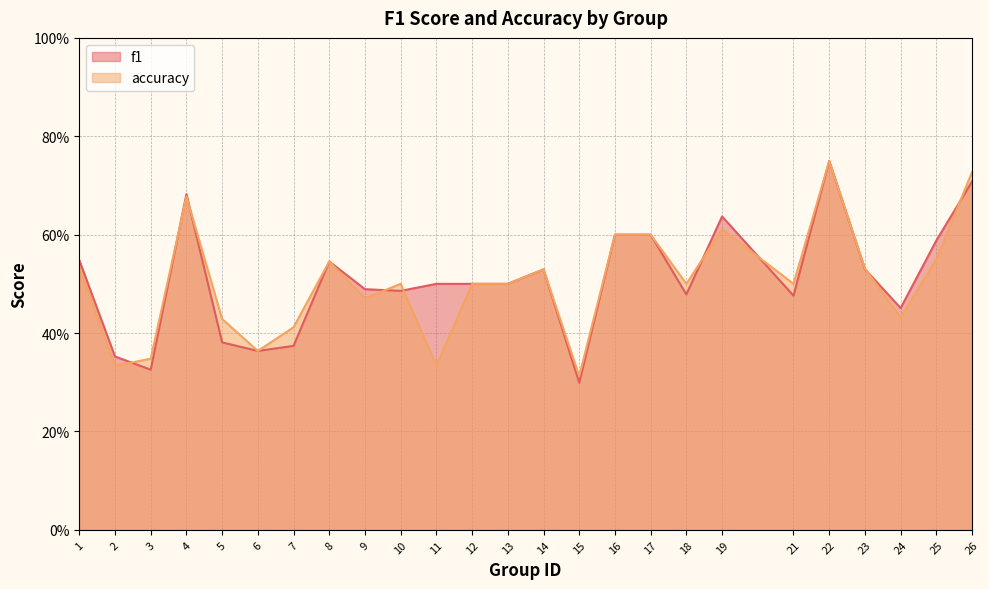

At which label does accuracy reach its minimum?

15